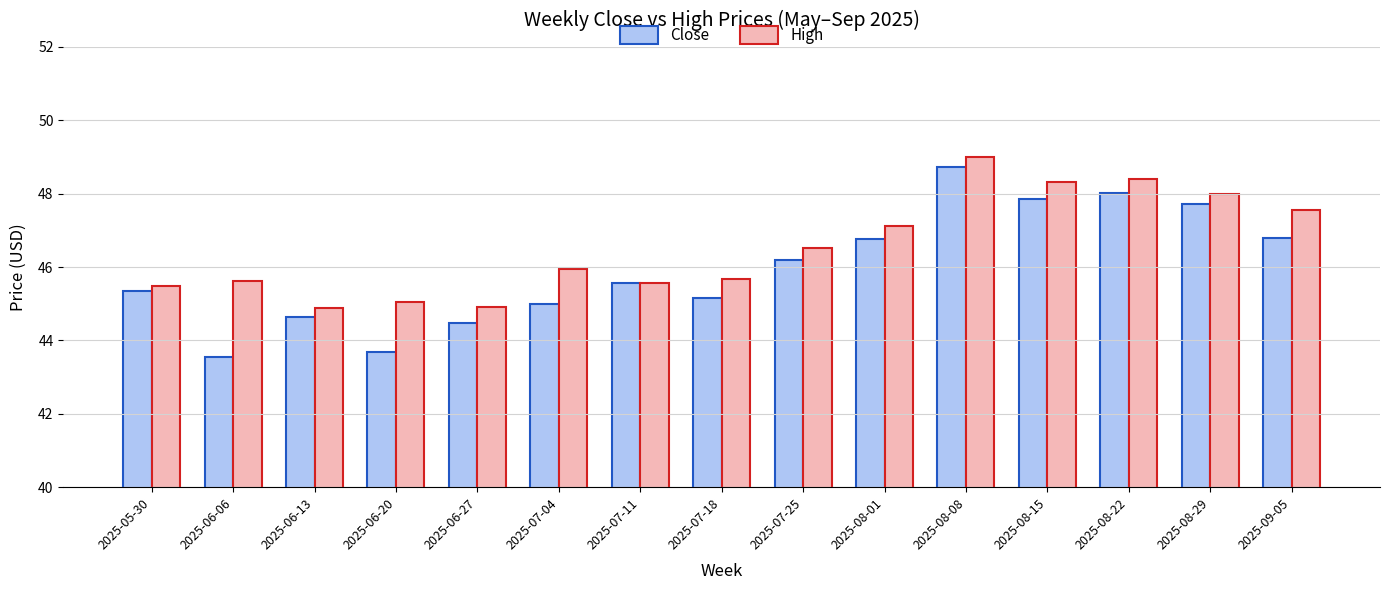

At which label is Close closest to 46?

2025-07-25